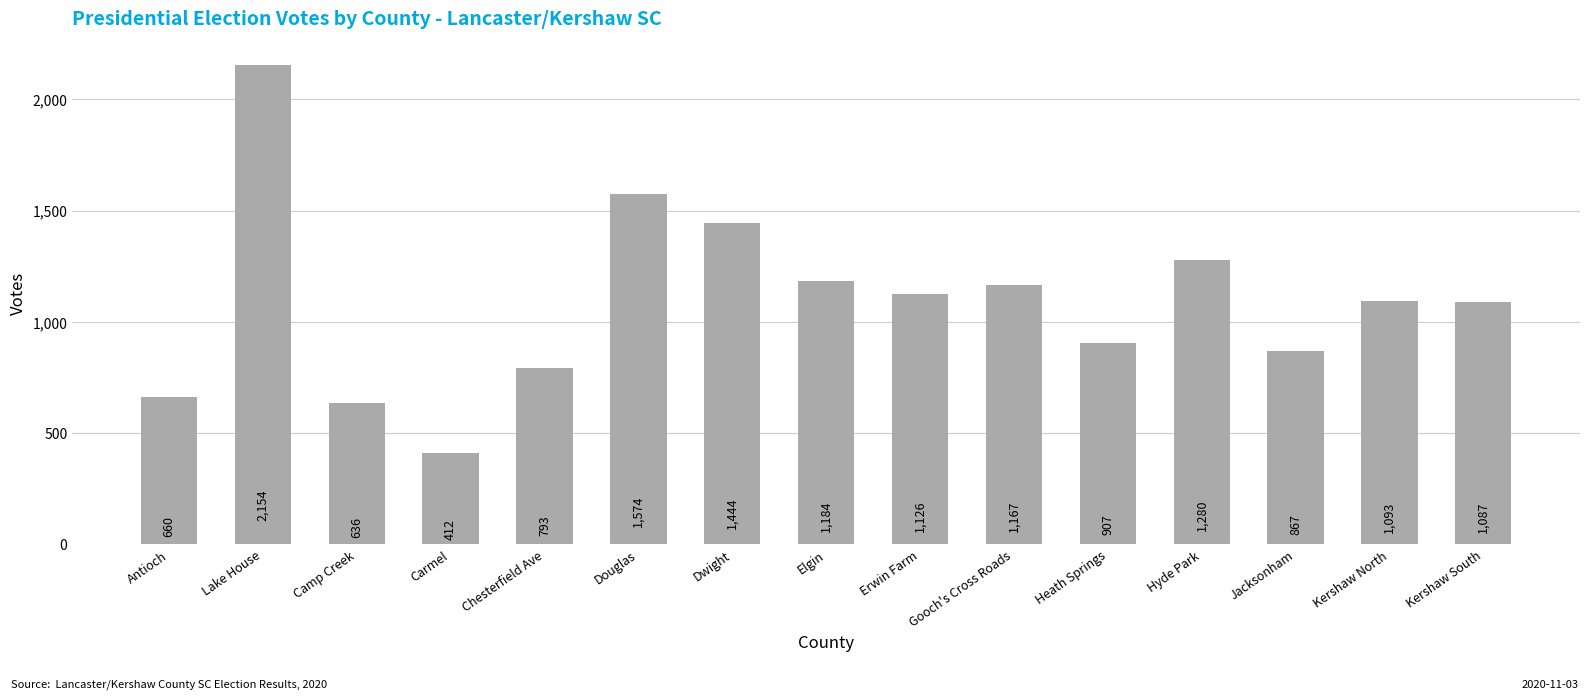

Between Dwight and Kershaw North, which is larger?

Dwight